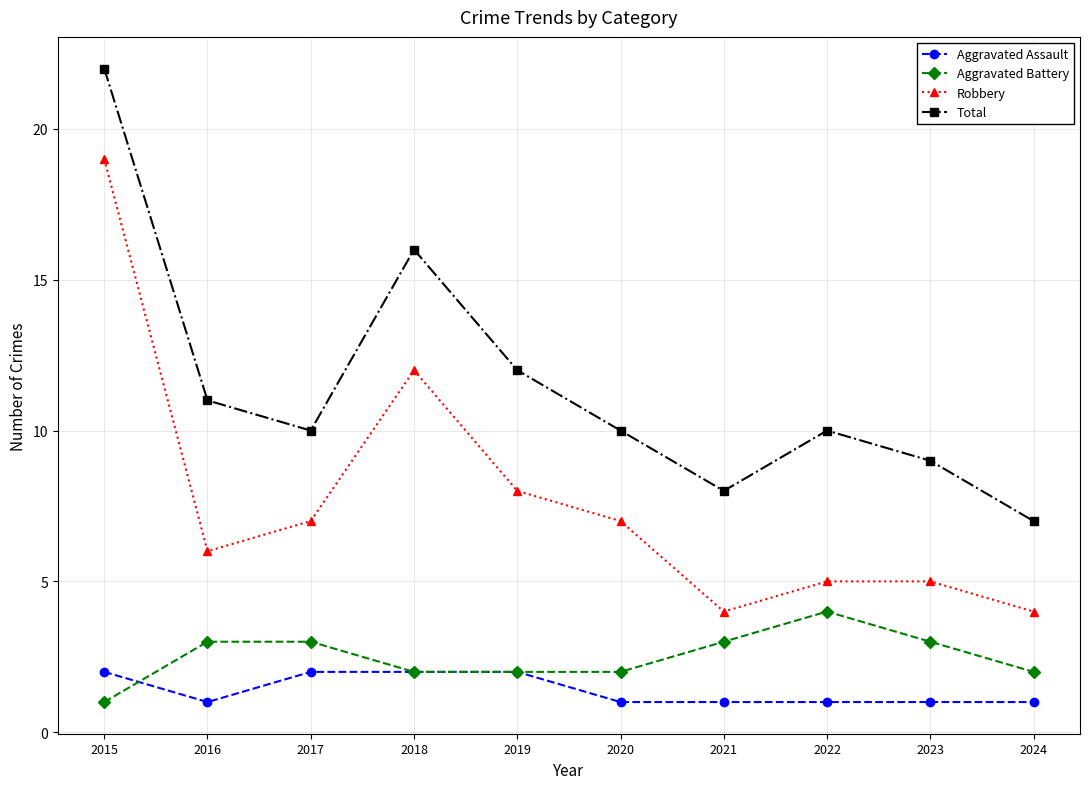

The value of Total at 2018 is 29. True or false?

False